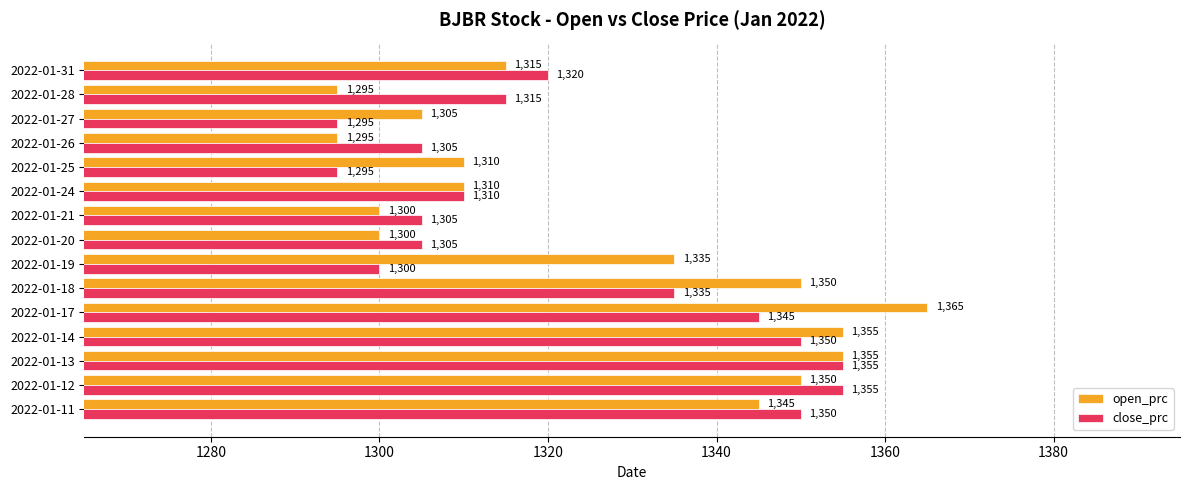

Which category has the highest value across all series?

2022-01-17